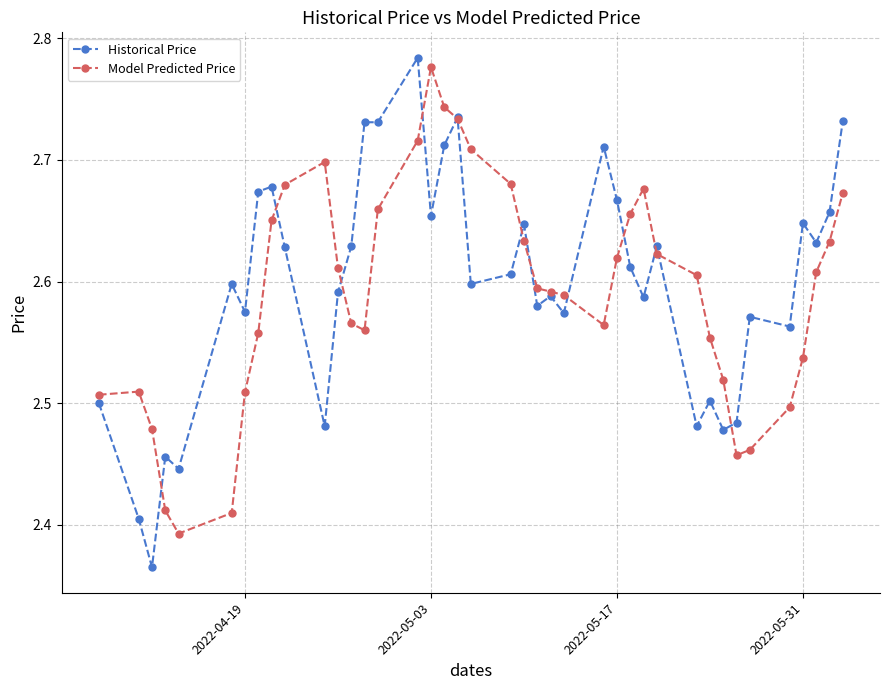

At how many categories does at least one series exceed 2?

40